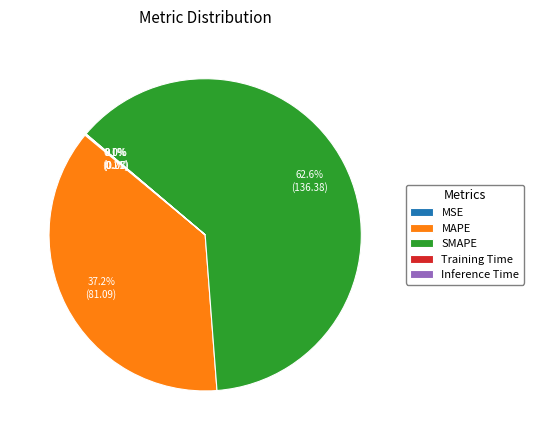

Which category accounts for the majority?

SMAPE